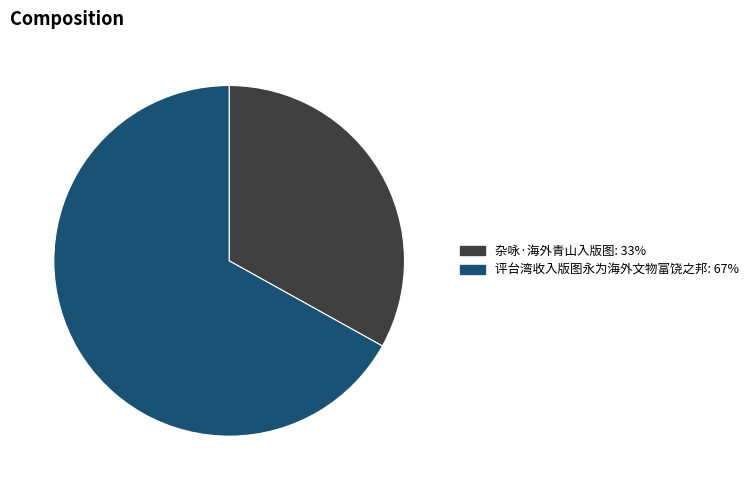

True or false: 评台湾收入版图永为海外文物富饶之邦 accounts for 54% of the total.

False